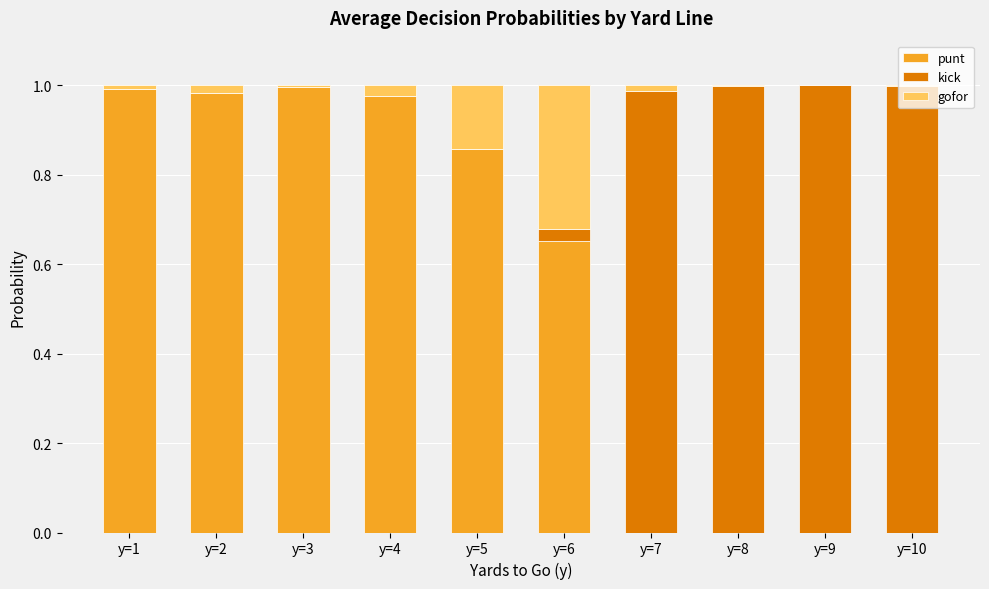

Is it true that punt equals 1.4 at y=1?

False